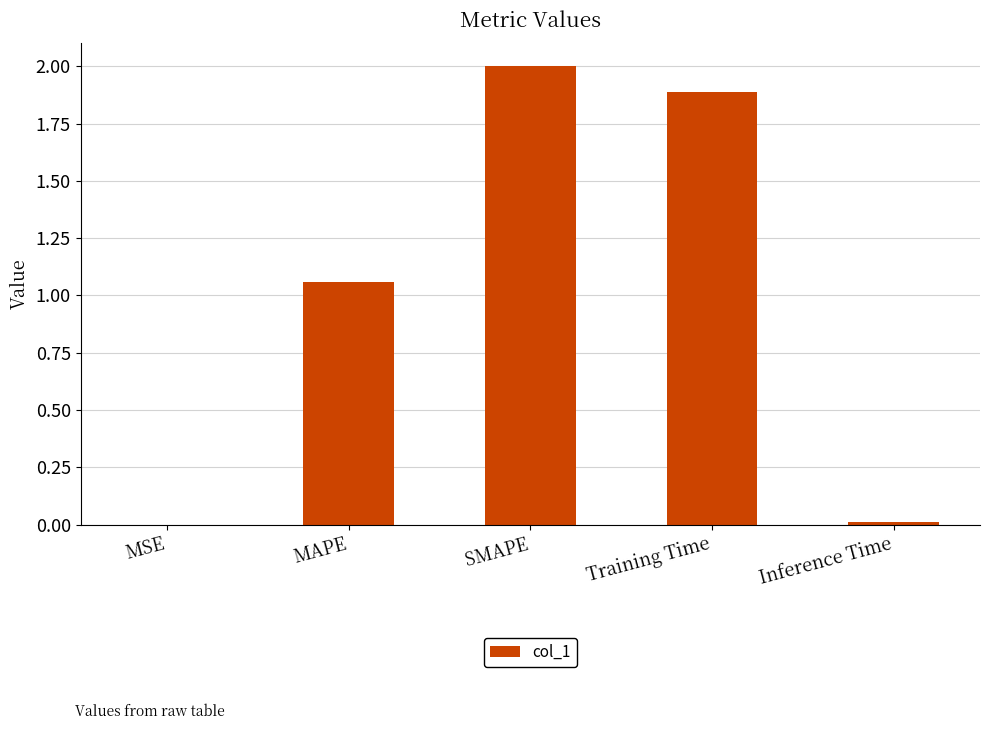

Between Training Time and SMAPE, which is larger?

SMAPE